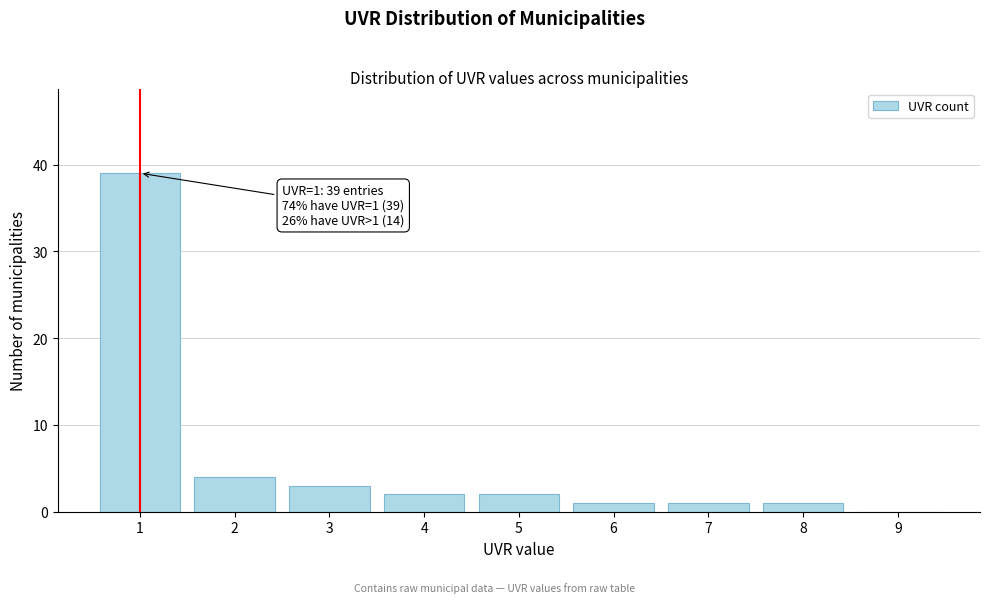

Reading right to left, extract all data points from this chart.

9=0	8=1	7=1	6=1	5=2	4=2	3=3	2=4	1=39